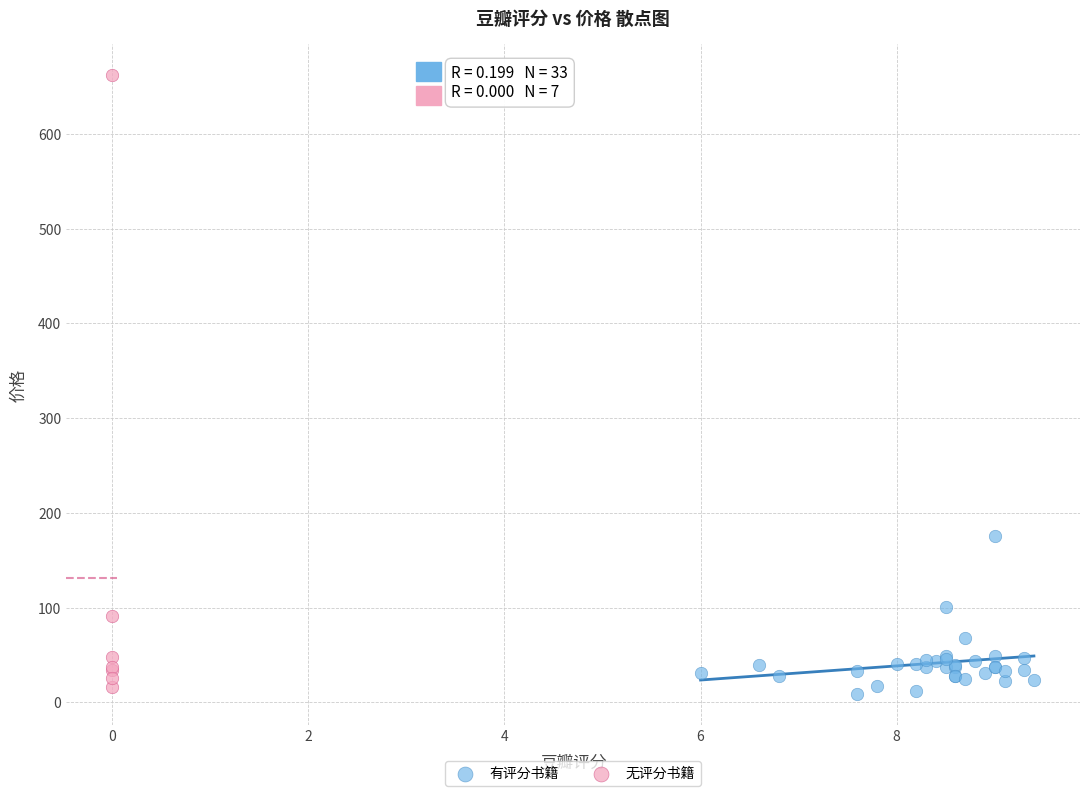

Which series reaches the maximum Y coordinate?

无评分书籍